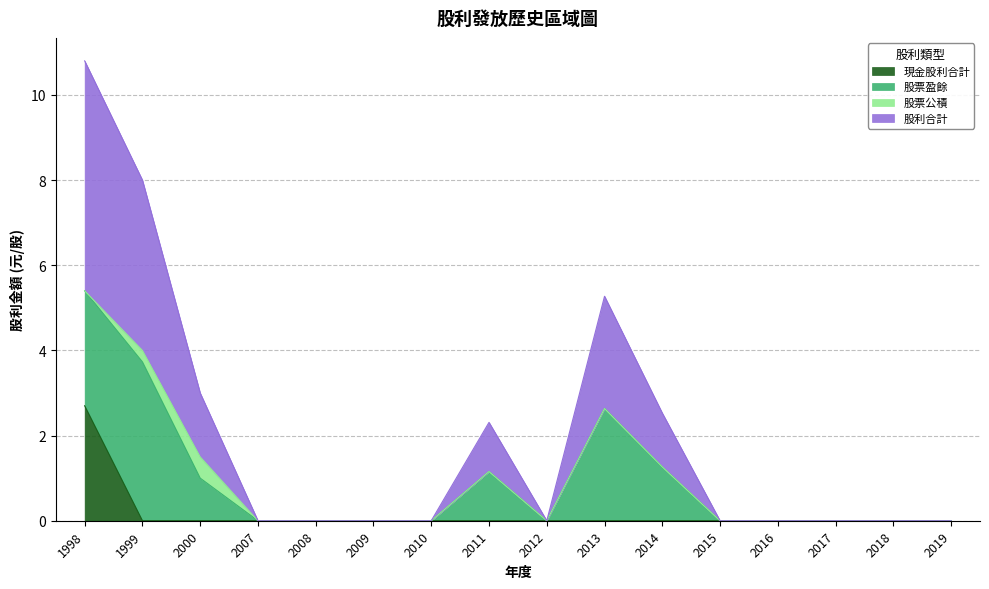

Between 2008 and 2018, which series saw the biggest shift?

現金股利合計